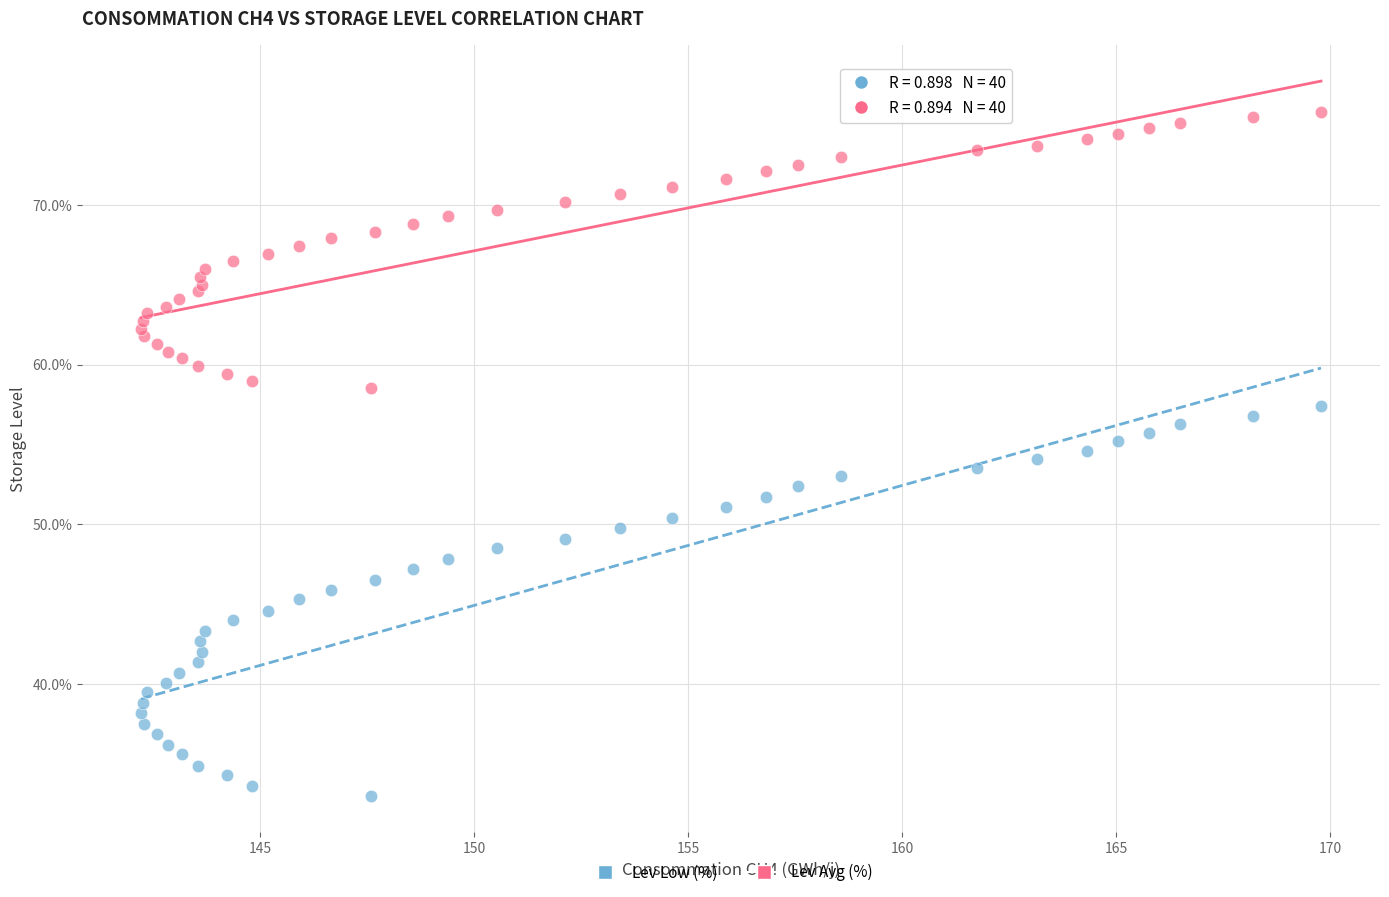

What are all the series names shown in the legend?

Lev Low (%), Lev Avg (%)